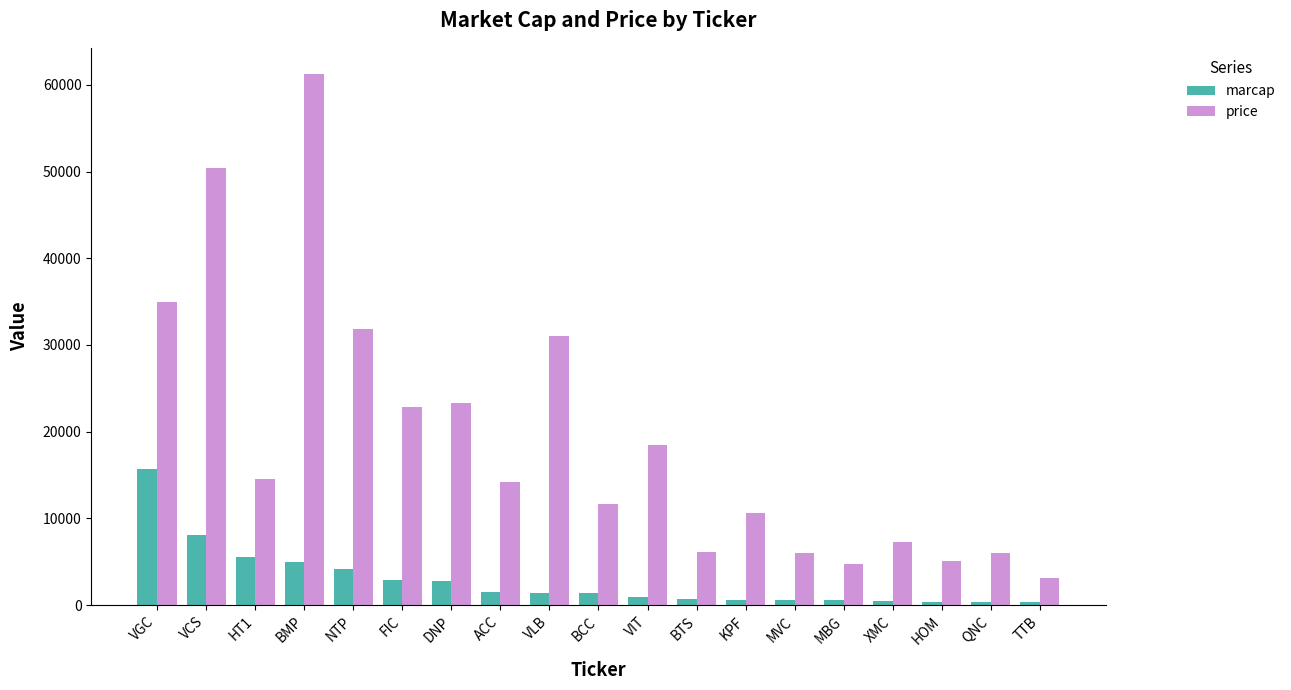

Rank the series at MVC from lowest to highest value.

marcap, price